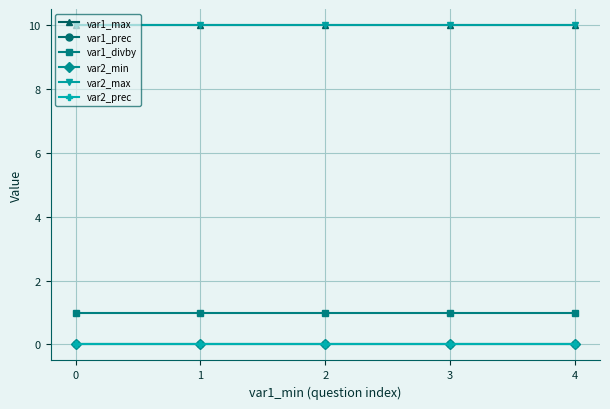

Which series changed the most between 0 and 4?

var1_max